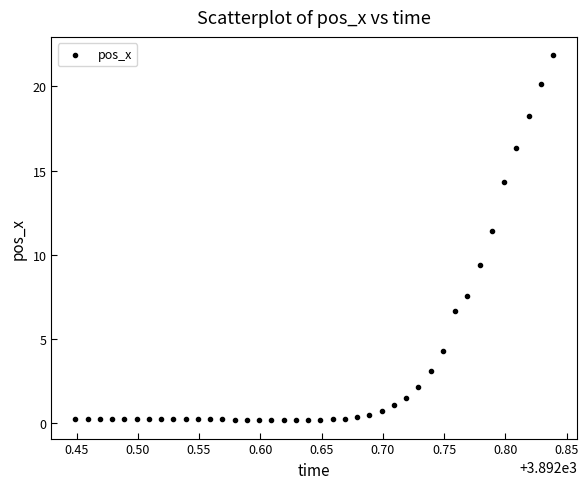

What Y value in the scatter plot is closest to 11?

11.4